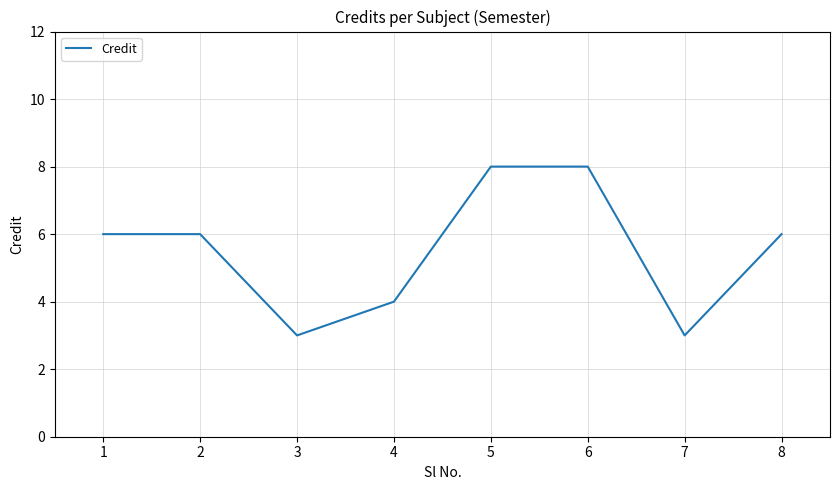

The chart shows a value of 1 at 1. True or false?

False